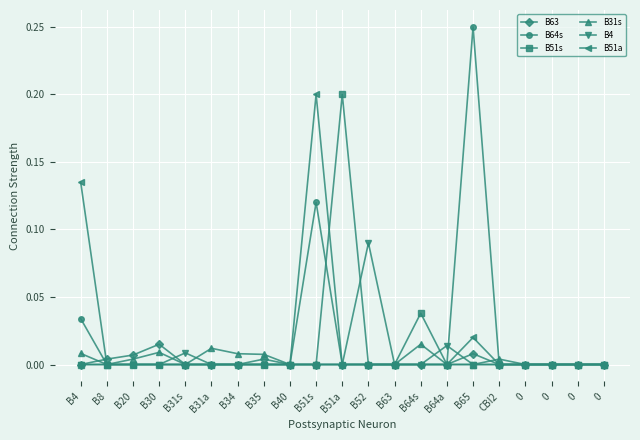

Where is the first local maximum for B63?

B30